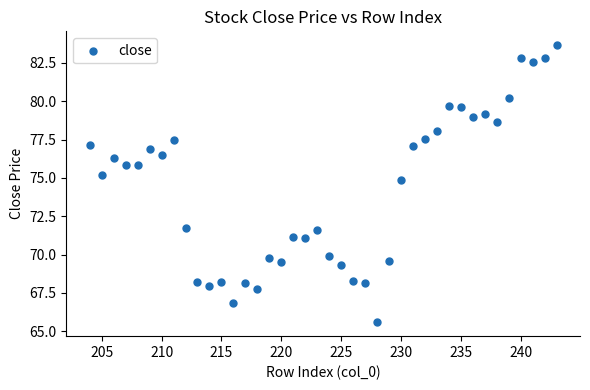

What is the range of Y values (max minus min)?

18.1